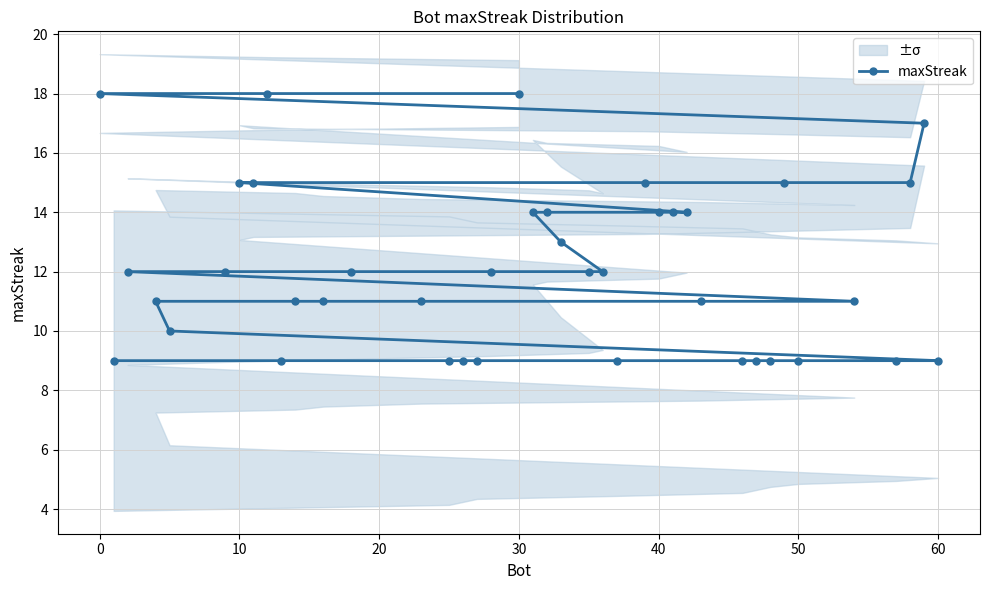

Is it true that the value at 0 is 25?

False